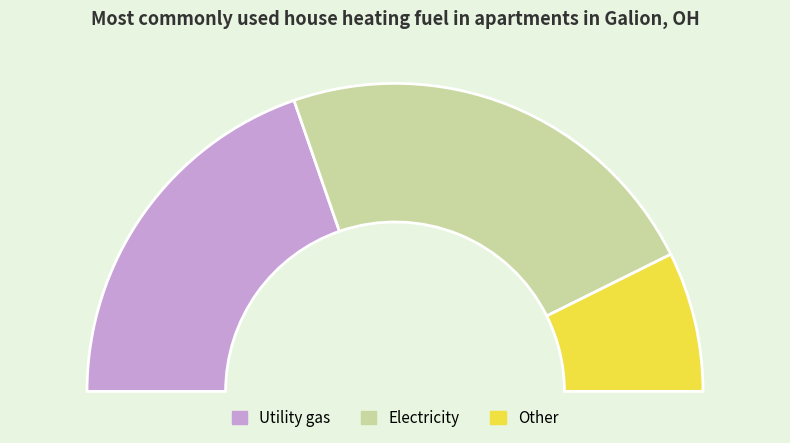

How many slices are in this pie chart?

3